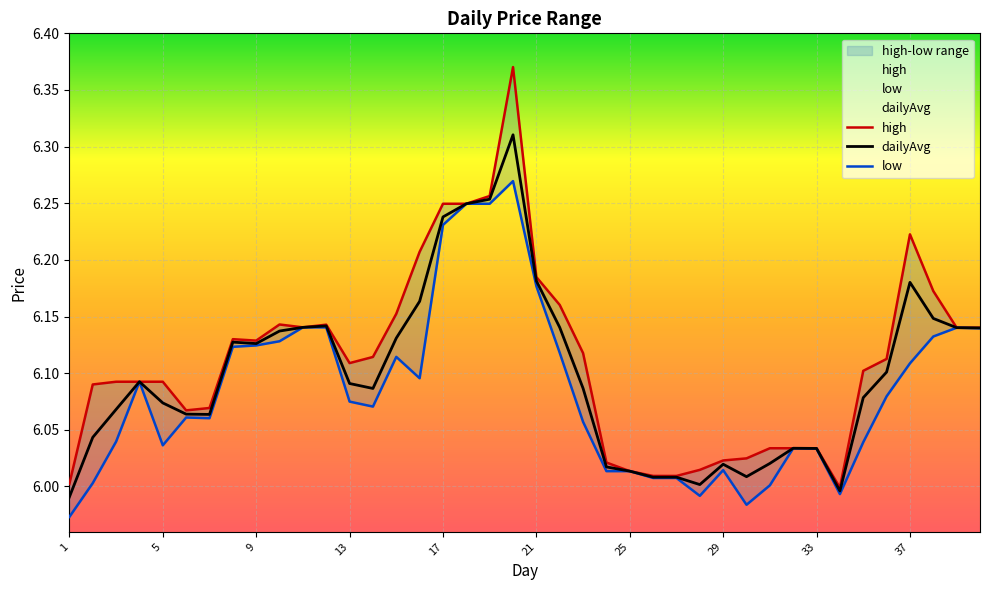

Which series changed the most between 5 and 25?

high